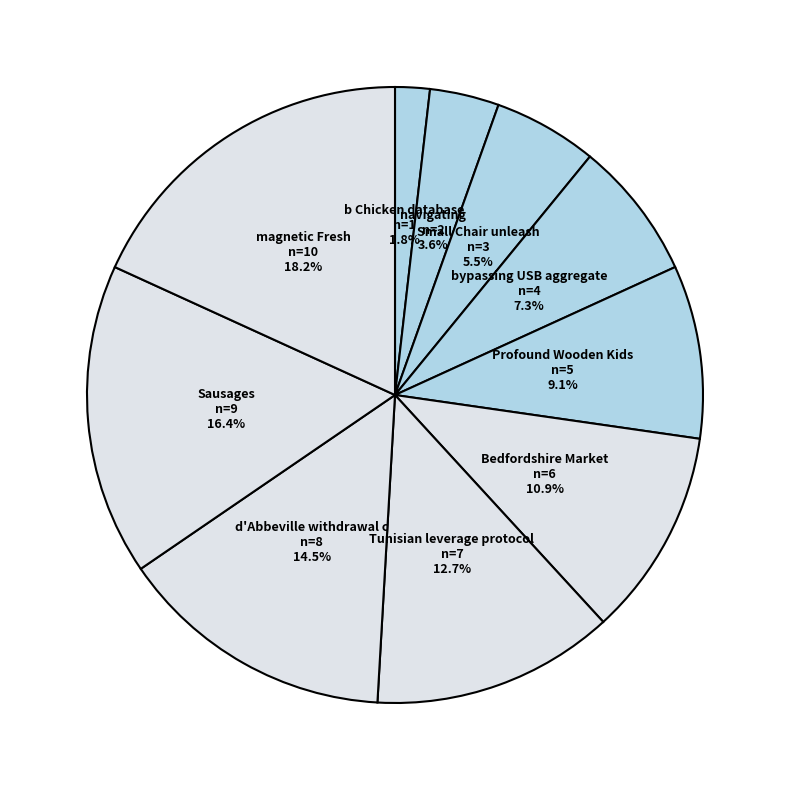

How many segments does this pie chart have?

10